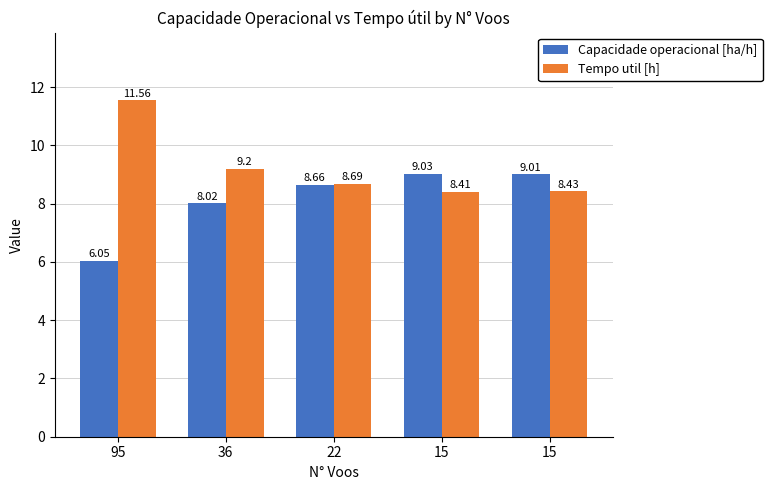

How many series are shown in this chart?

2